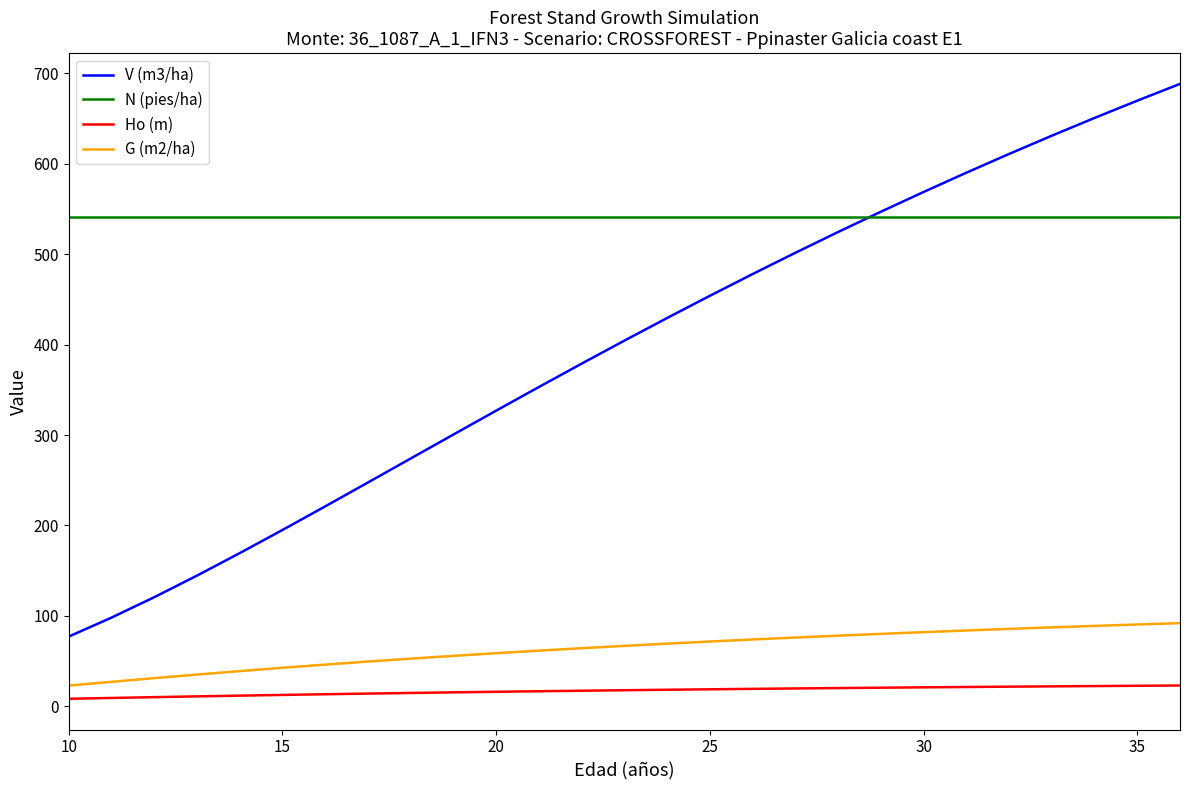

Which series has the largest total across all categories?

N (pies/ha)